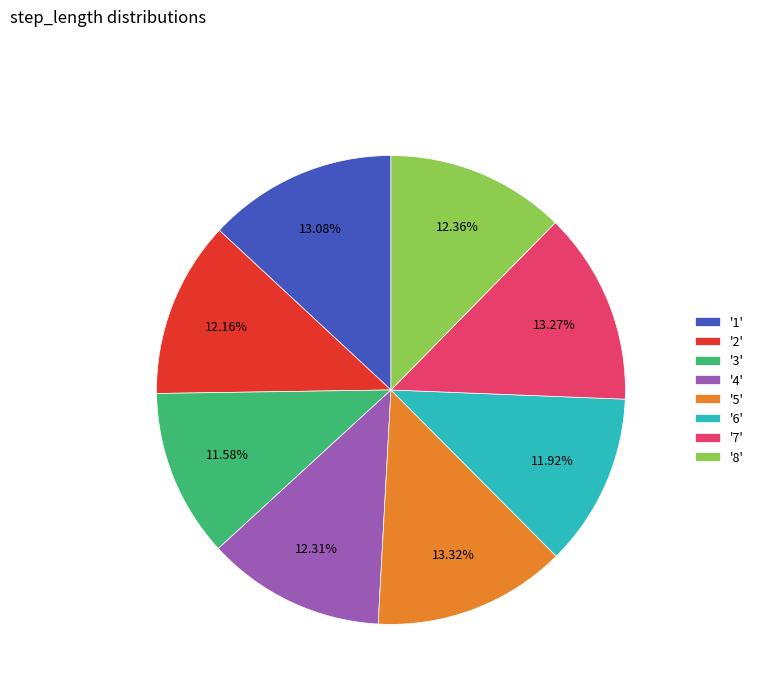

Combined, do '6' and '5' account for over 50%?

No